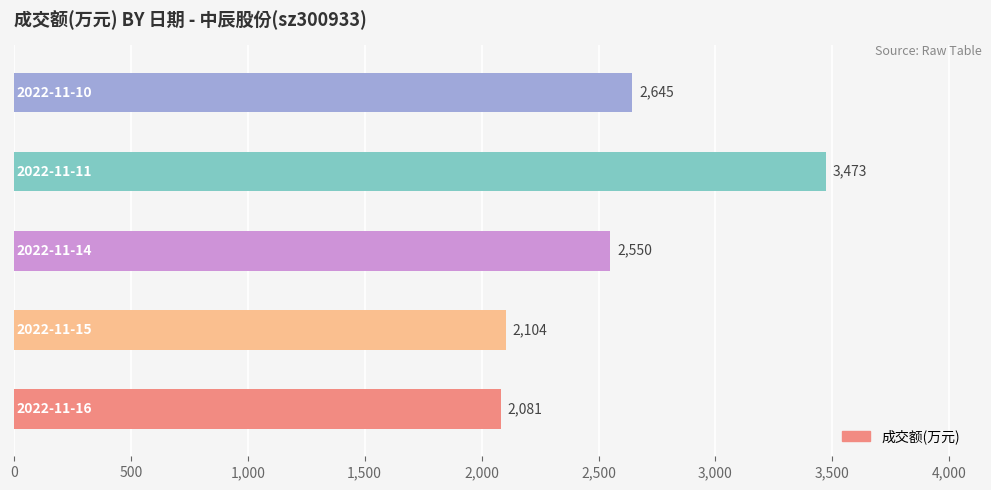

What is the smallest value displayed?

2081